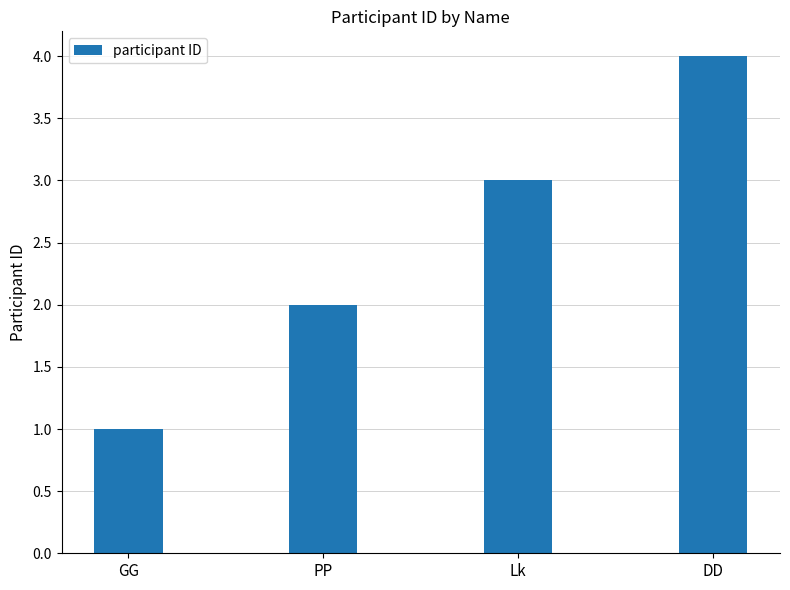

Between DD and GG, which is larger?

DD